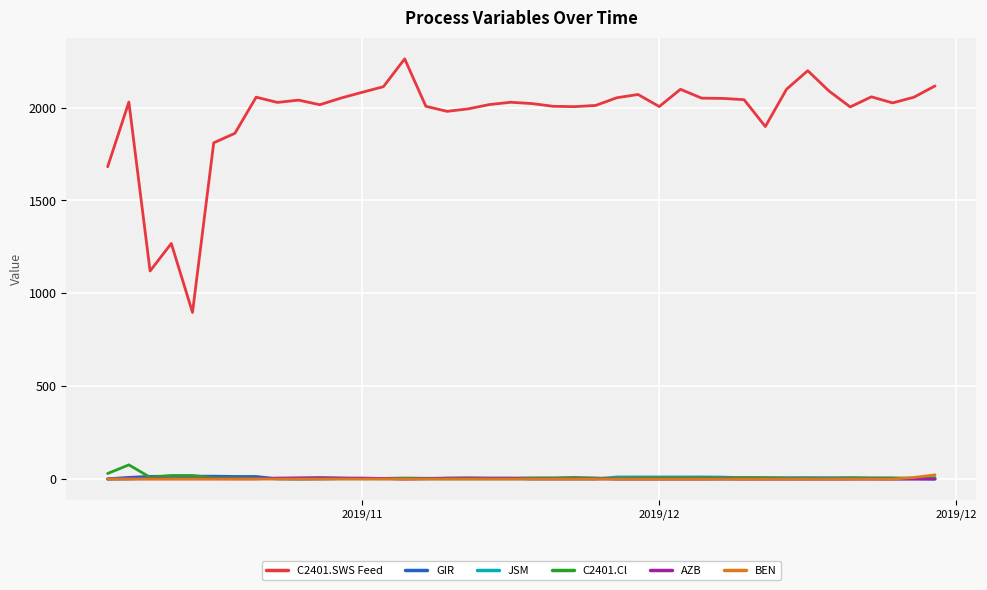

Which series has the largest total across all categories?

C2401.SWS Feed